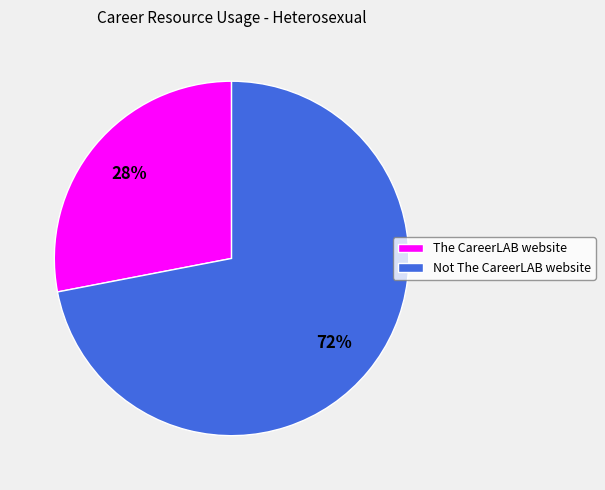

Rank the categories by value from highest to lowest.

Not The CareerLAB website, The CareerLAB website